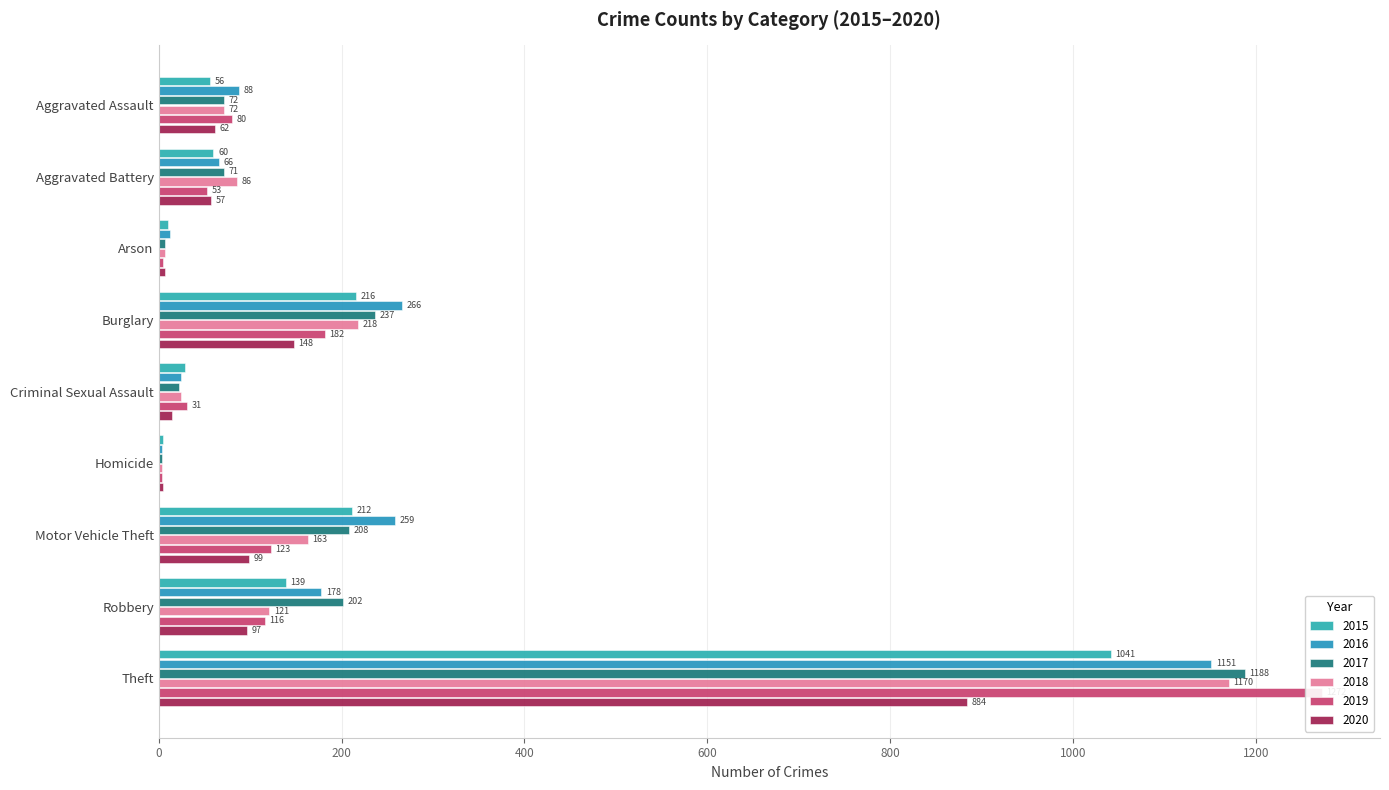

Reading right to left, transcribe all the data shown in this chart.

2015: 1041	139	212	5	29	216	10	60	56
2016: 1151	178	259	4	25	266	12	66	88
2017: 1188	202	208	4	22	237	7	71	72
2018: 1170	121	163	4	24	218	7	86	72
2019: 1272	116	123	4	31	182	5	53	80
2020: 884	97	99	5	15	148	7	57	62